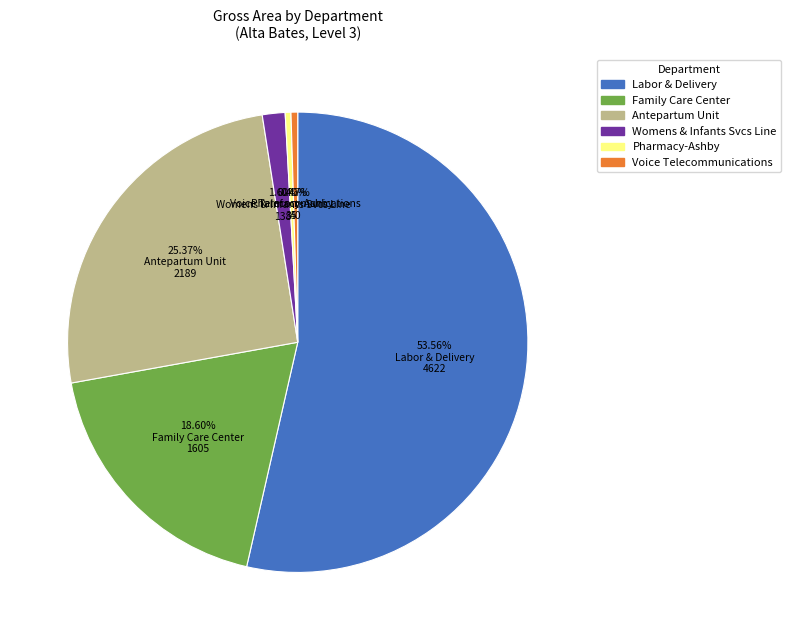

To the nearest percent, what is the difference between the largest and smallest slice percentages?

53%